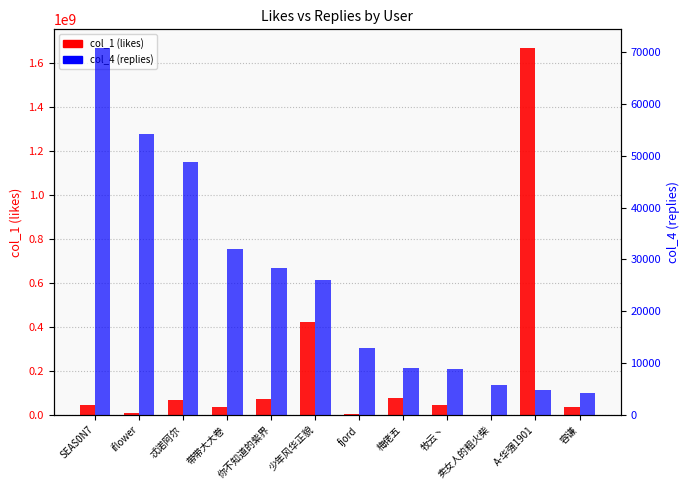

Reading left to right, extract all data points from this chart.

col_1 (likes): SEAS0N7=44108569	iflower=7338027	忒诺阿尔=69633878	带带大大卷=35740537	你不知道的紫界=73160437	少年风华正貌=424663373	fjord=2796658	梅佬五=75094836	牧云丶=44466799	卖女人的粗火柴=1150830	A-华强1901=1670100512	容谦=35289635
col_4 (replies): SEAS0N7=70853	iflower=54221	忒诺阿尔=48714	带带大大卷=31923	你不知道的紫界=28257	少年风华正貌=25946	fjord=12869	梅佬五=9055	牧云丶=8790	卖女人的粗火柴=5832	A-华强1901=4811	容谦=4241